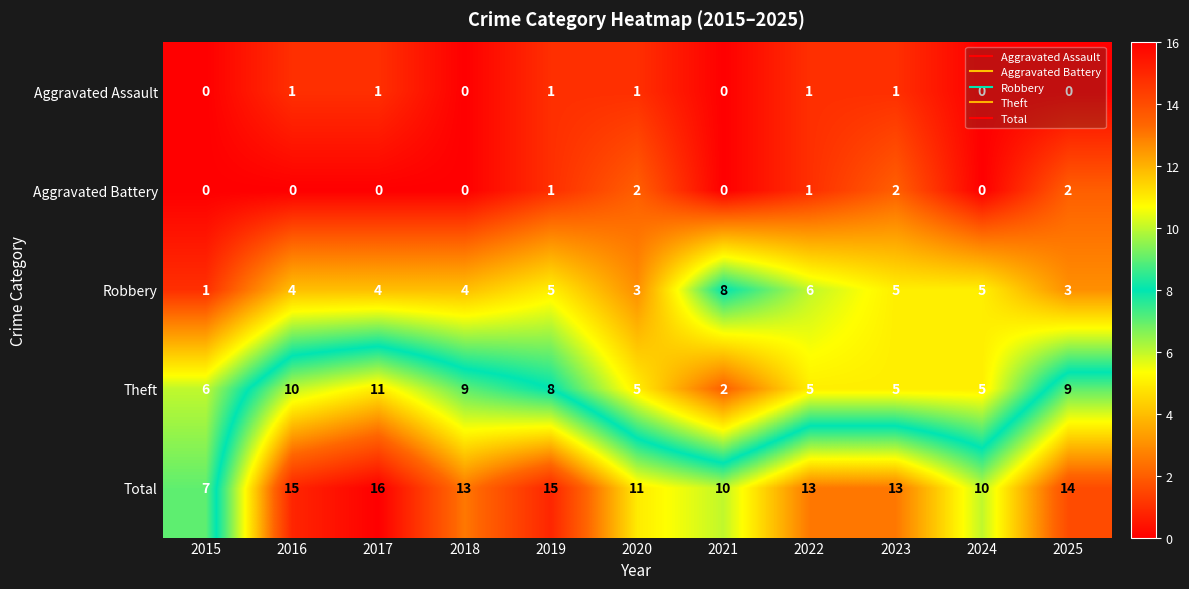

What is the spread (max minus min) of values at 2025?

14